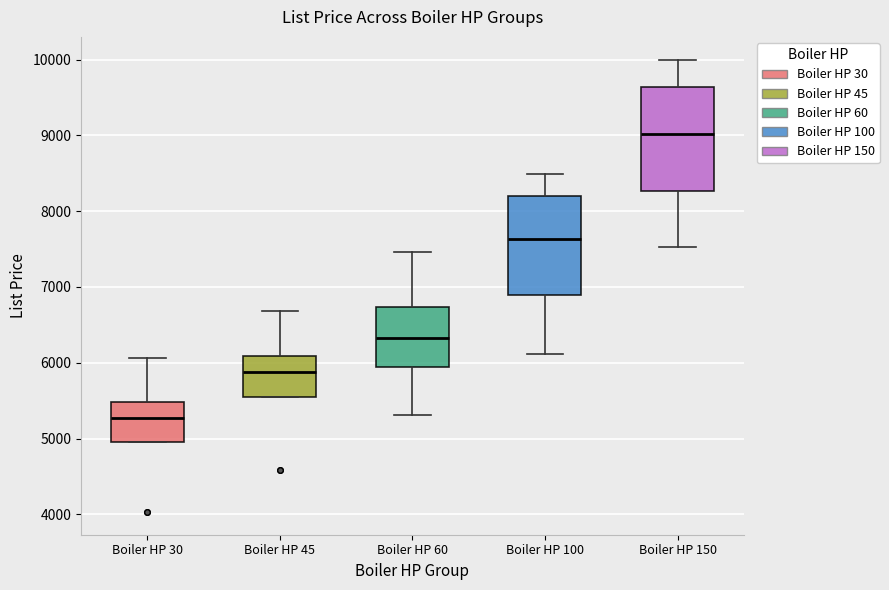

Where does the lower whisker of the box for Boiler HP 60 end on the y-axis? The values are not printed on the chart, so give them approximately, as read against the axis.

5300